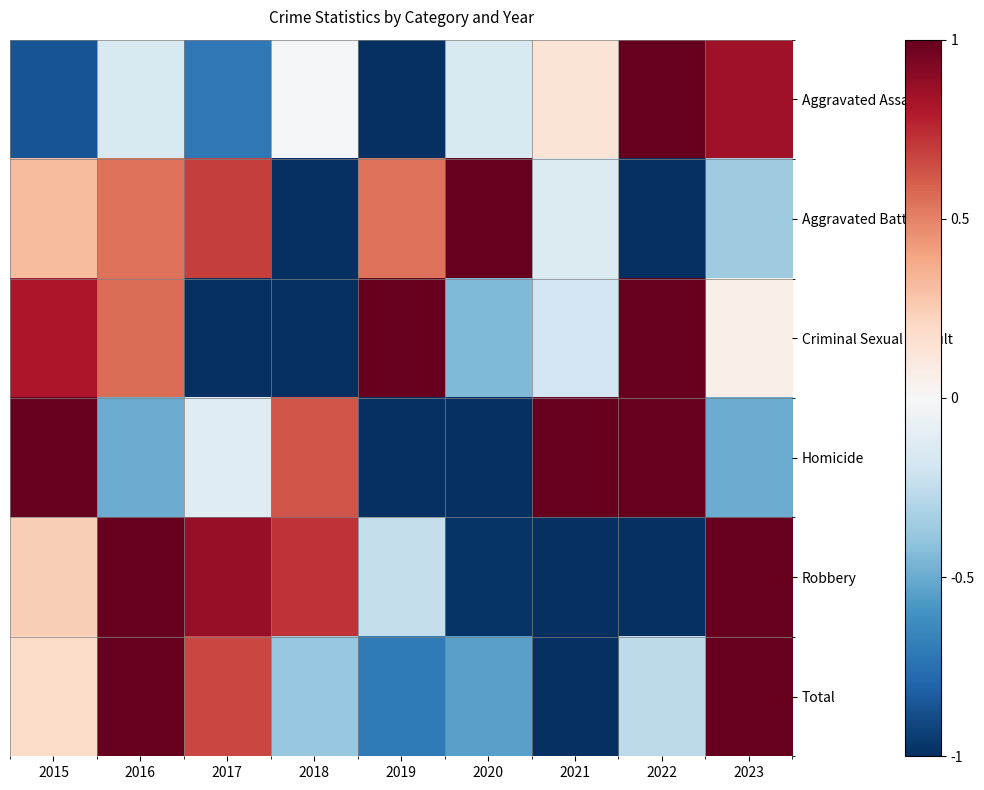

What is the maximum value shown in the chart?

2.3